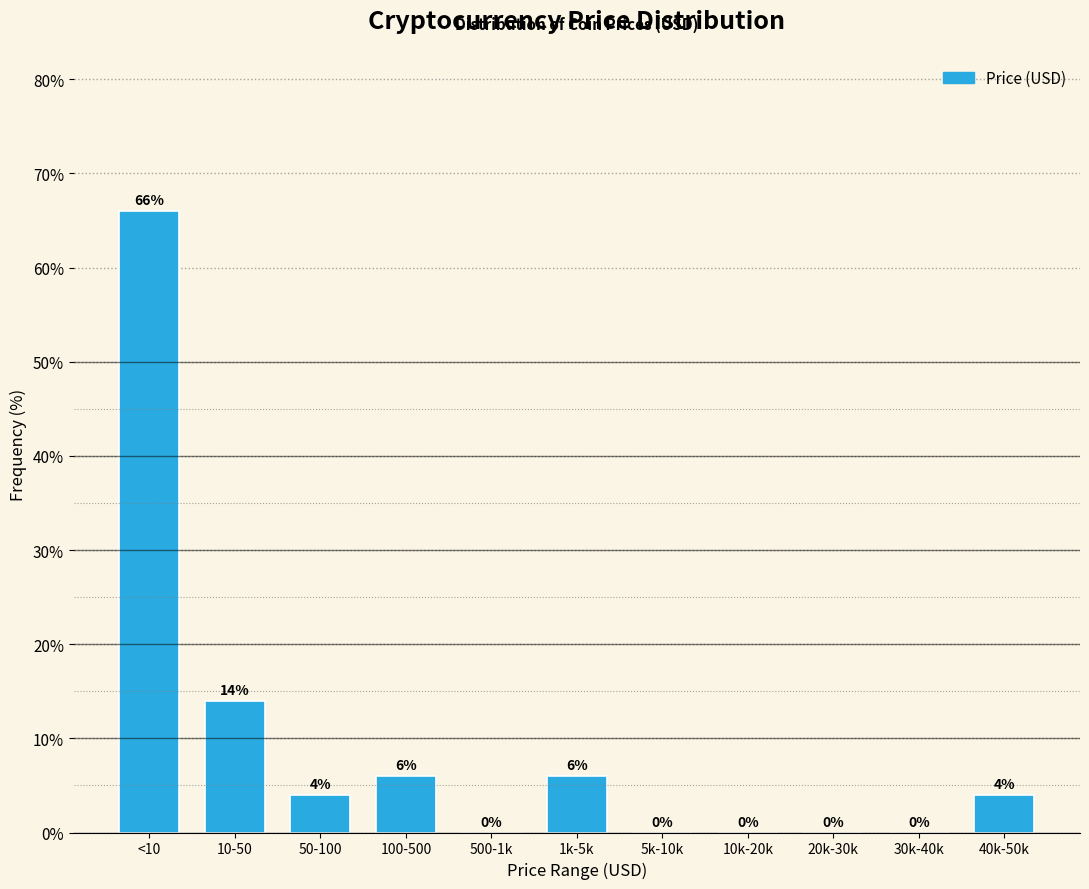

Reading right to left, what are all the values shown in this chart?

40k-50k=4.0	30k-40k=0.0	20k-30k=0.0	10k-20k=0.0	5k-10k=0.0	1k-5k=6.0	500-1k=0.0	100-500=6.0	50-100=4.0	10-50=14.0	<10=66.0